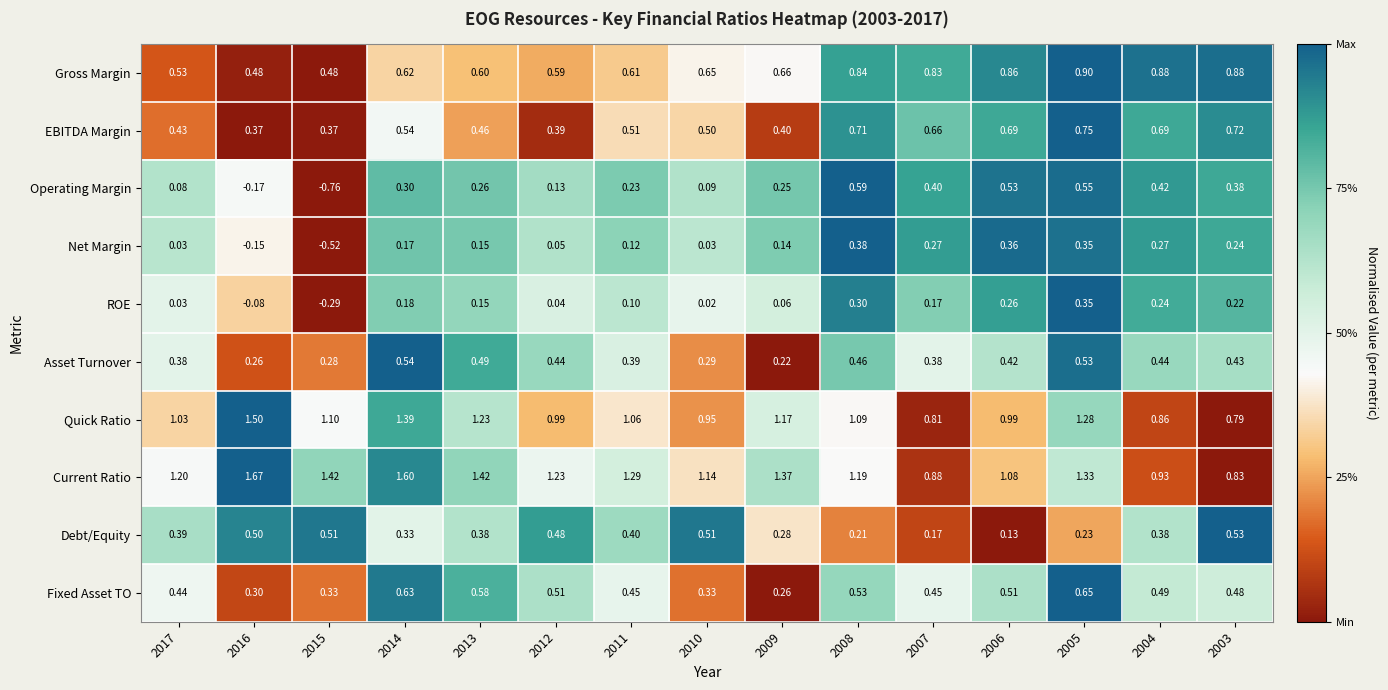

Which series has the largest total across all categories?

Current Ratio